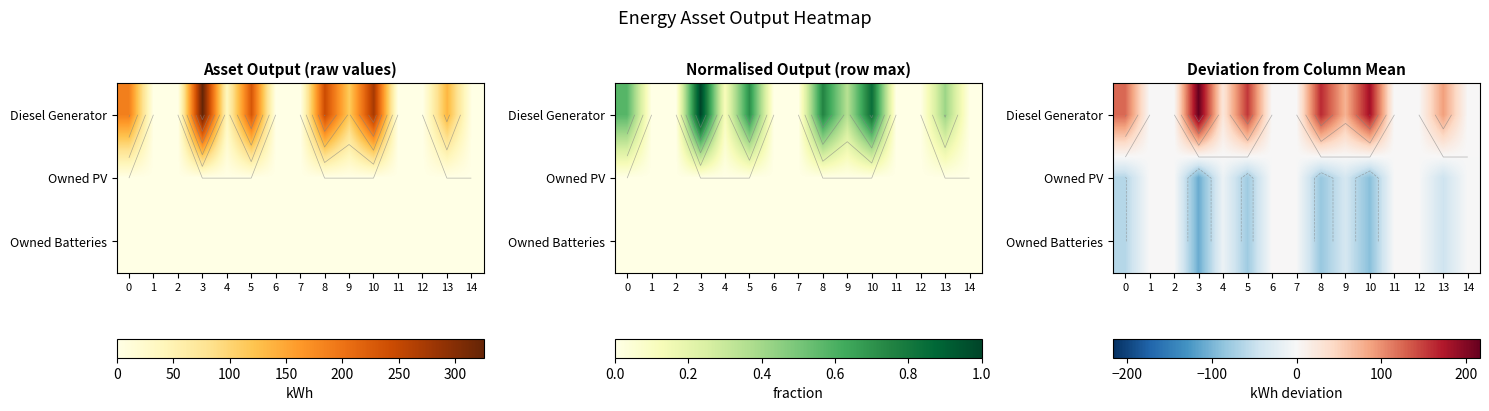

What is the sum of the Diesel Generator values at 13 and 0?

214.7